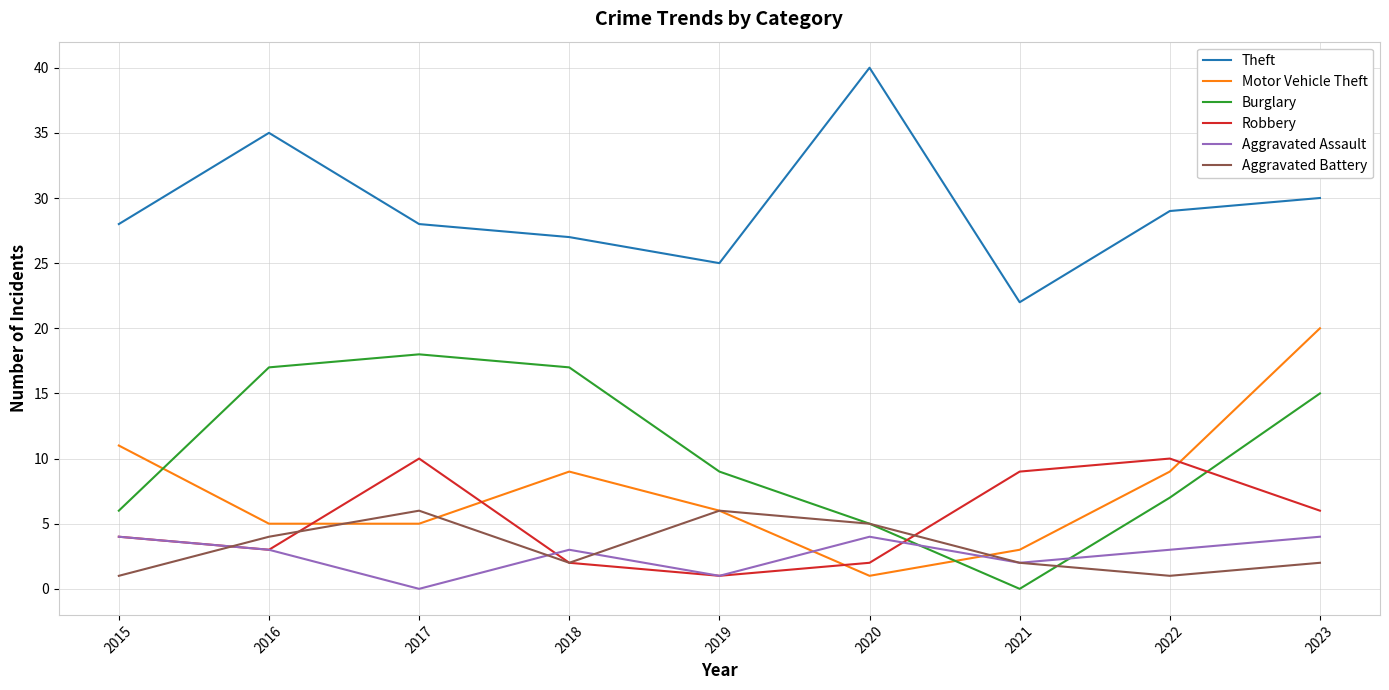

Where do Burglary and Motor Vehicle Theft first cross each other?

2015 and 2016